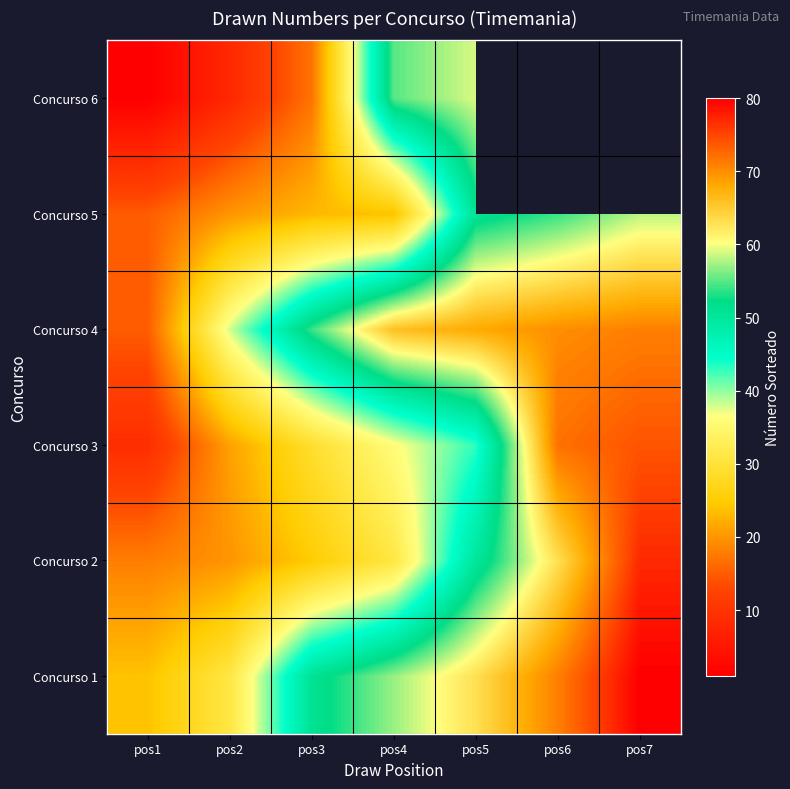

How many data points does each series have?

7